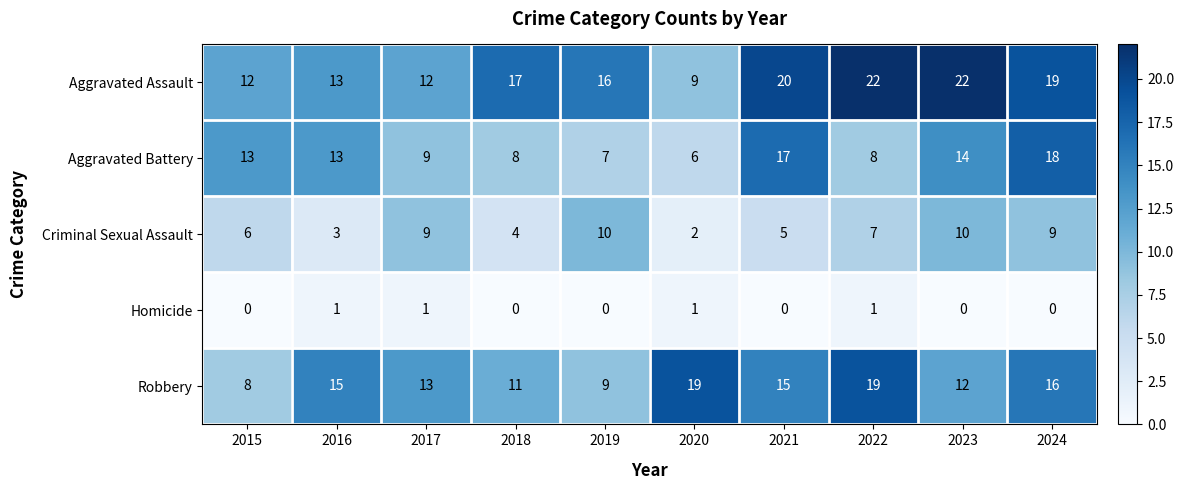

What is the spread (max minus min) of values at 2024?

19